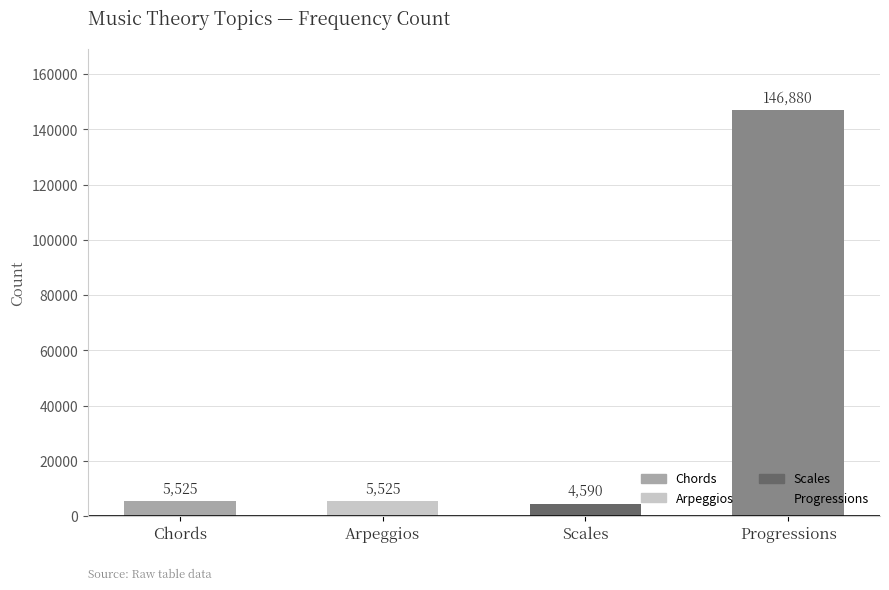

Count the number of categories in the chart.

4